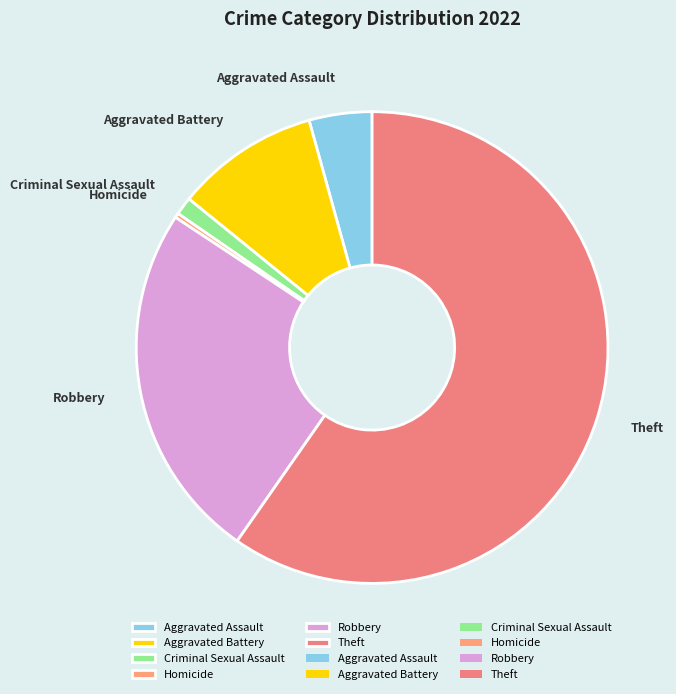

Combined, do Aggravated Battery and Theft account for over 50%?

Yes